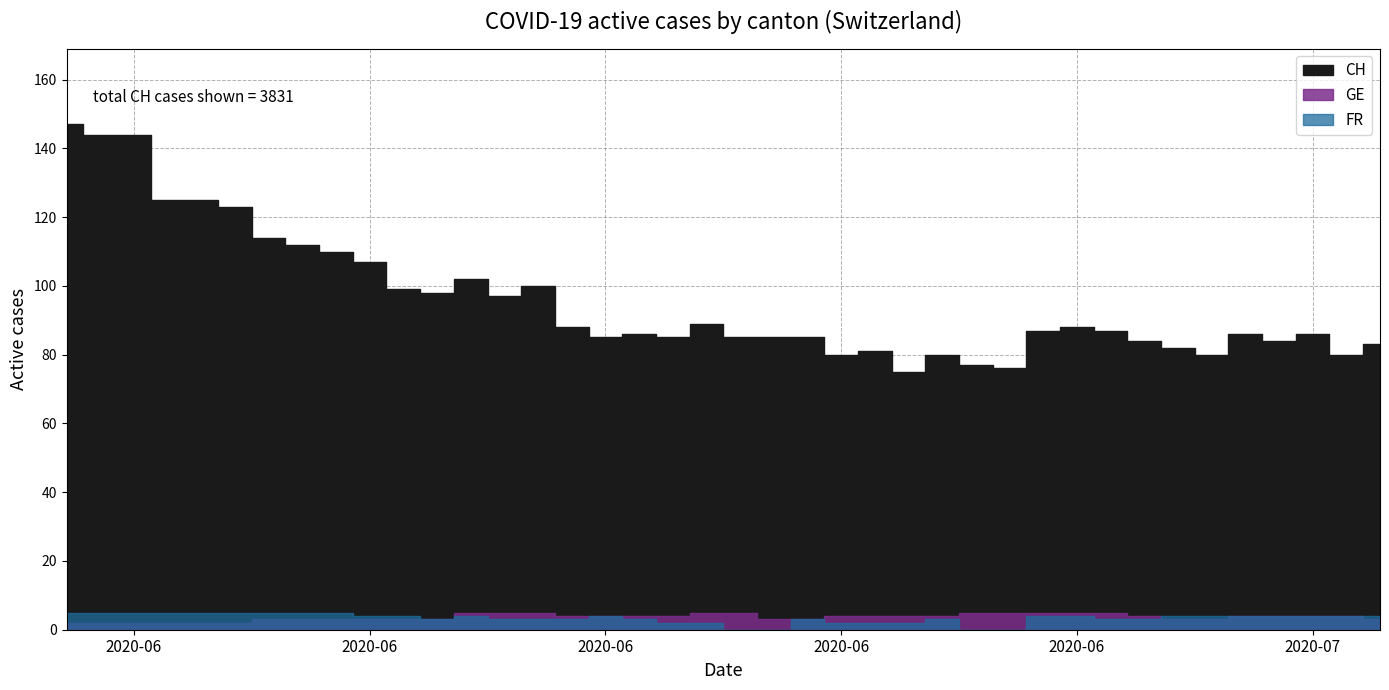

What is the sum of the GE values at 2020-06-16 and 2020-06-06?

7